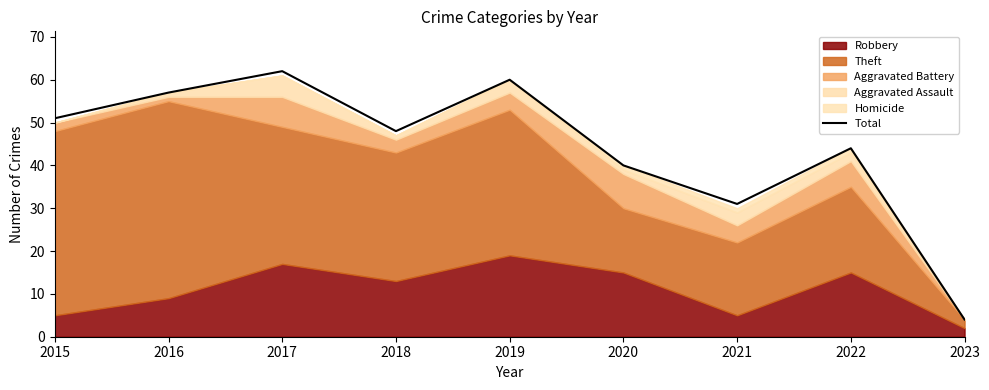

At which category does the chart reach its minimum across all series?

2023